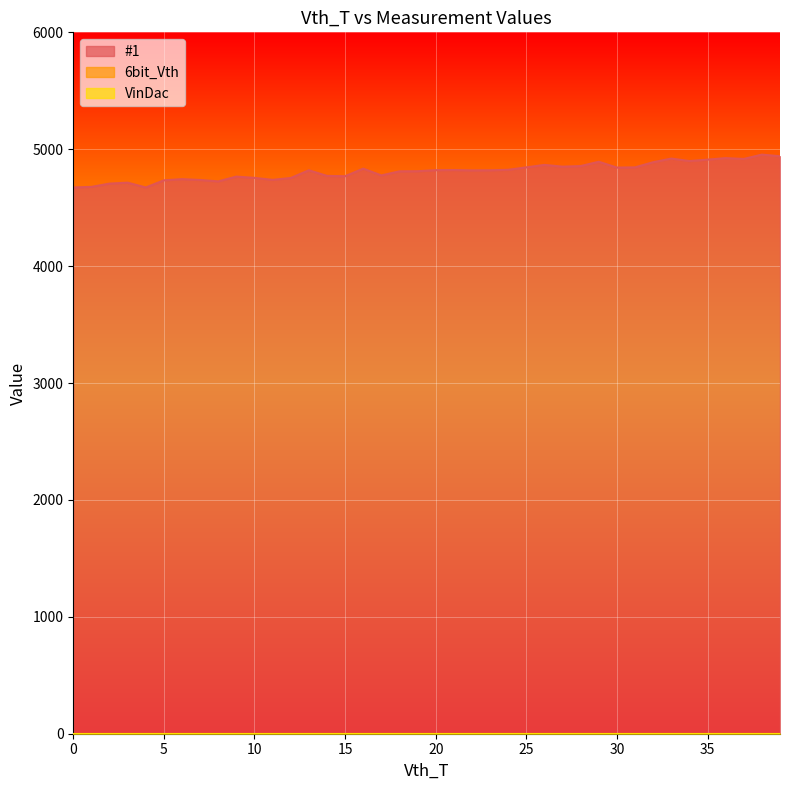

In #1, how many points are lower than both neighbors (excluding endpoints)?

10